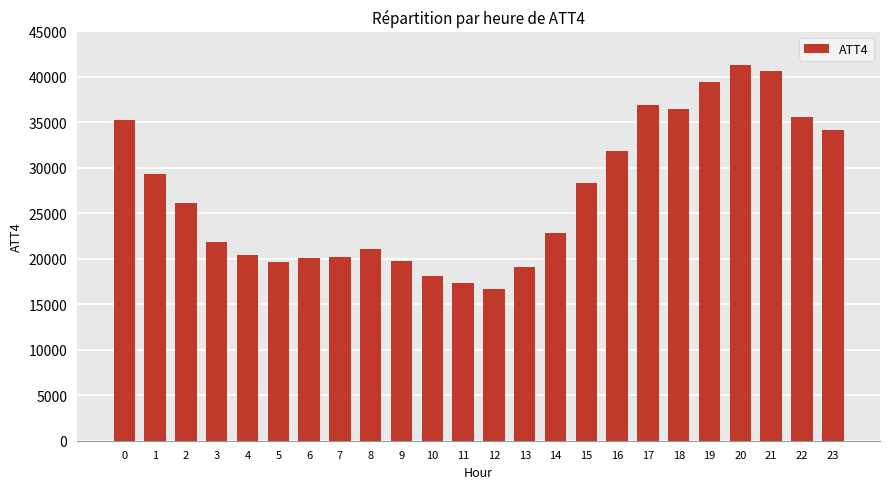

What is the average value?

27188